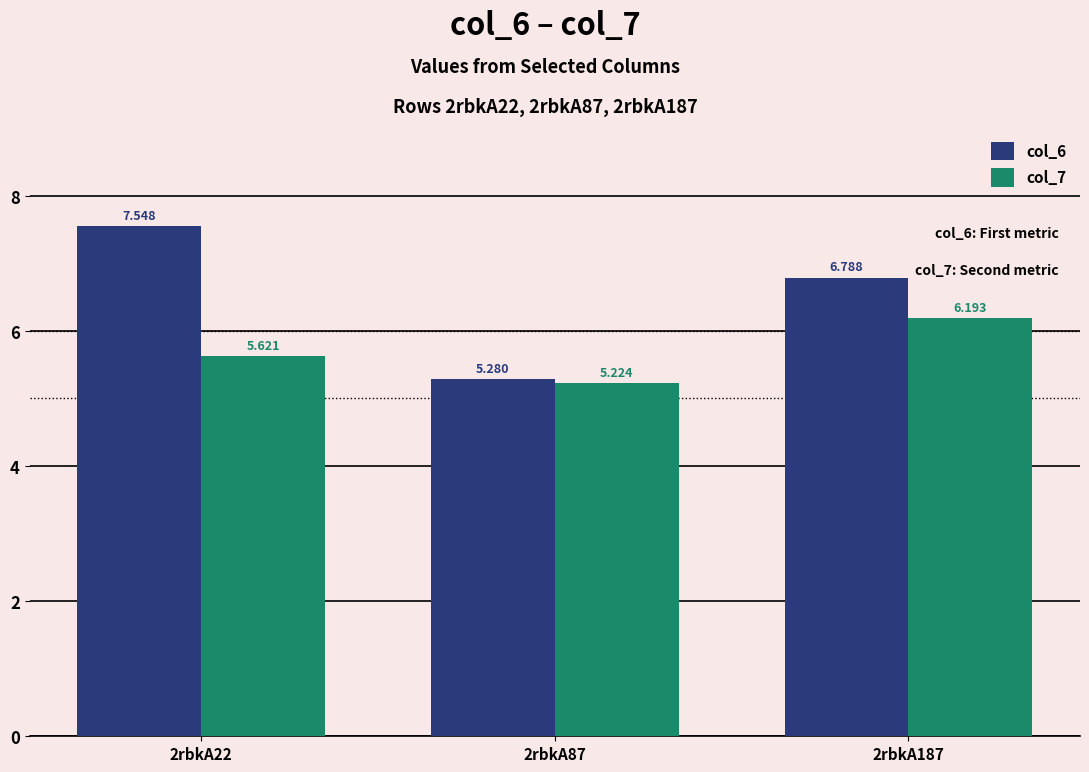

Is the value of col_6 at 2rbkA22 greater than the value of col_7 at 2rbkA187?

Yes